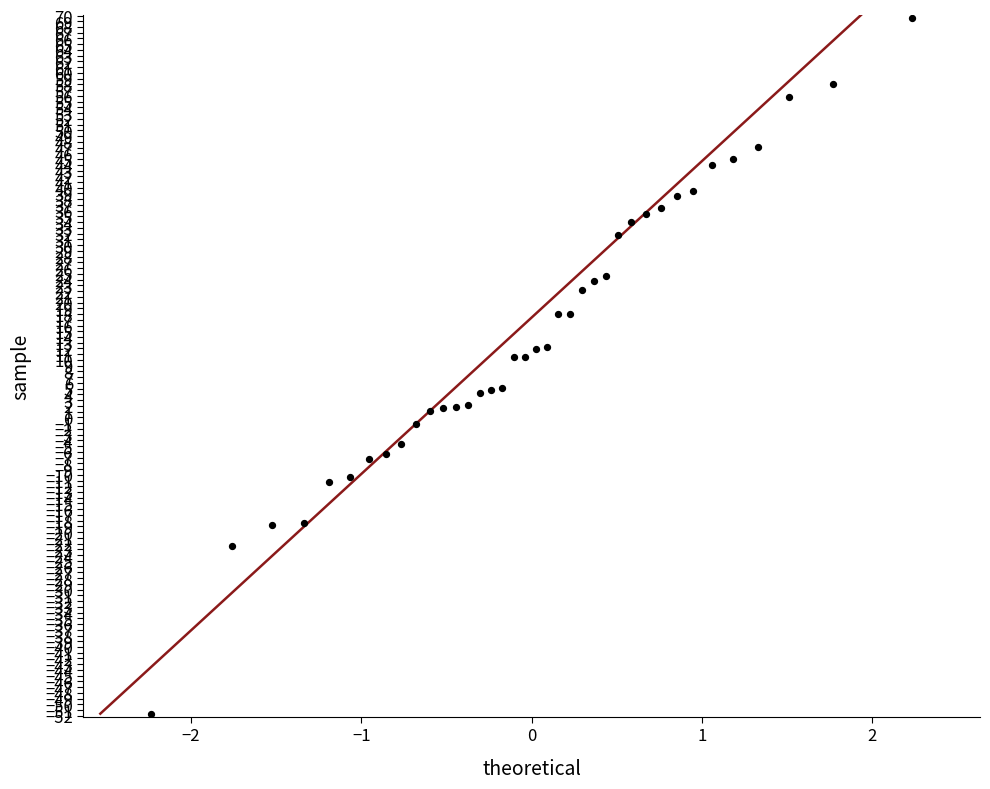

What is the range of Y values (max minus min)?

121.4